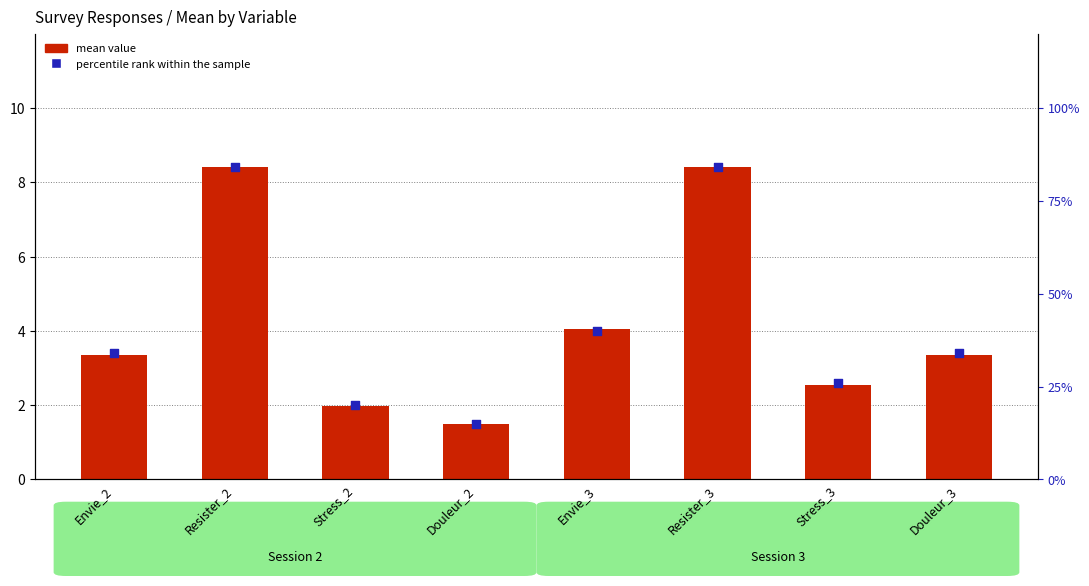

Which series contains the highest Y value?

percentile rank within the sample